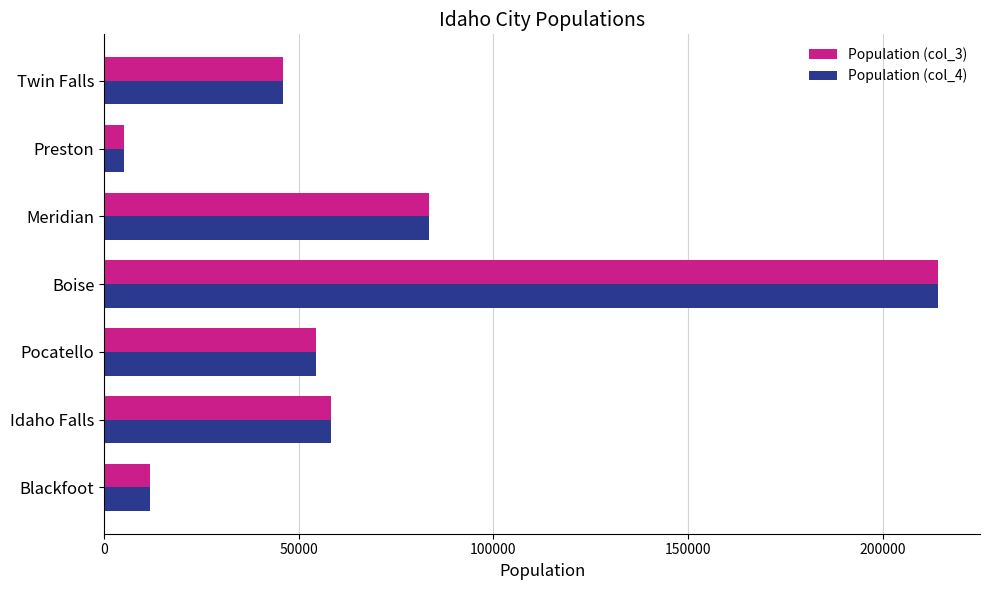

The value of Population (col_4) at Twin Falls is 61409. True or false?

False